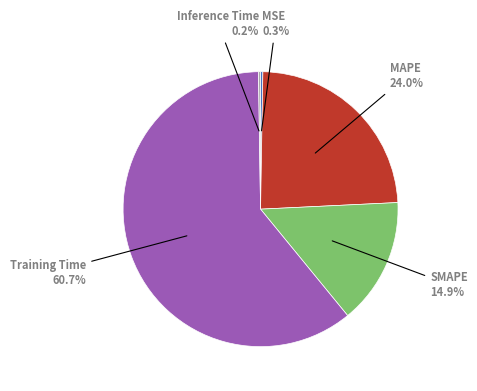

Does any single category account for the majority?

Yes